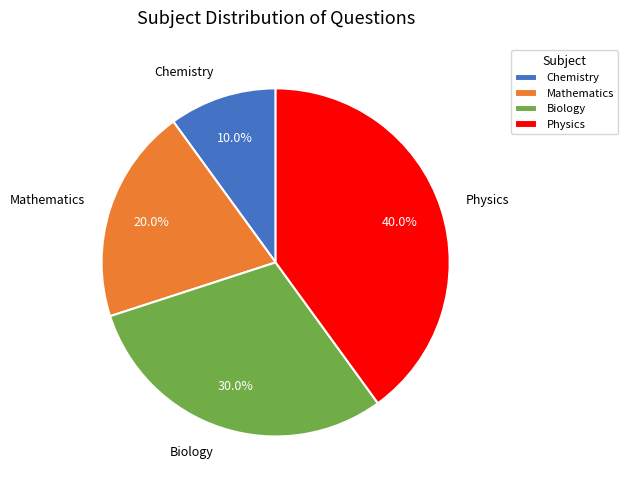

Does Biology account for over 50% of the chart?

No